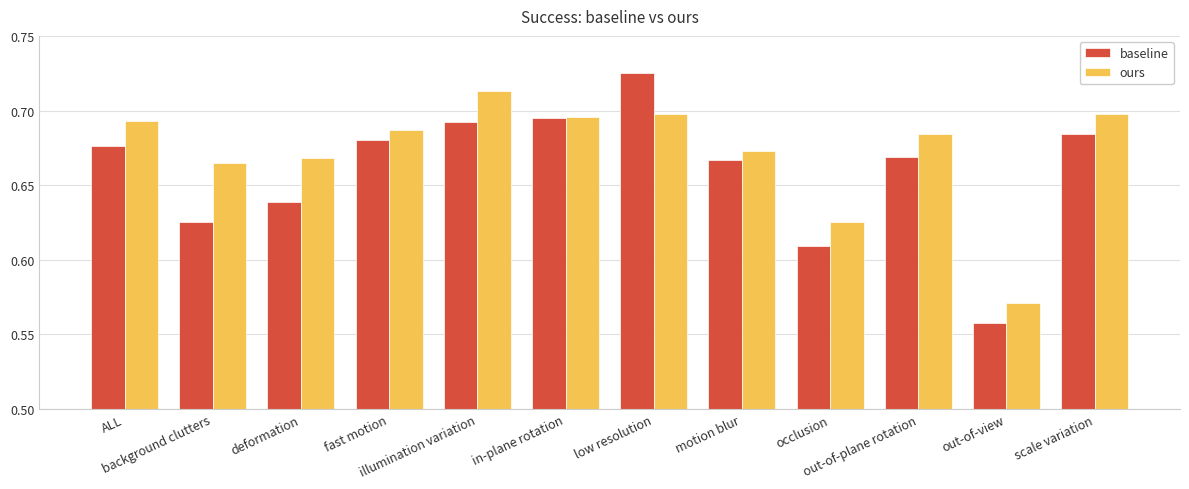

How many bars are there in each group?

2